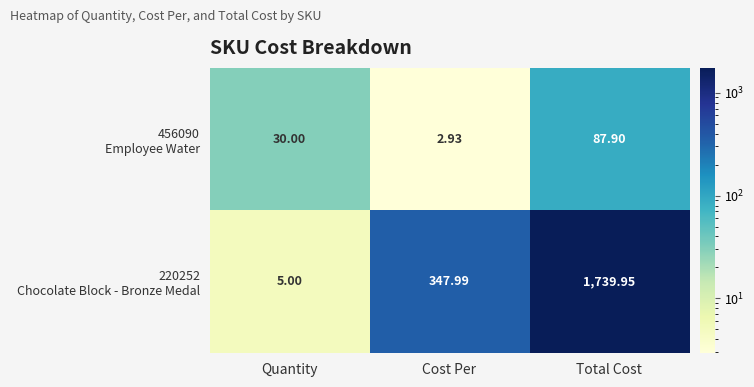

At which category is the sum across all series the highest?

Total Cost